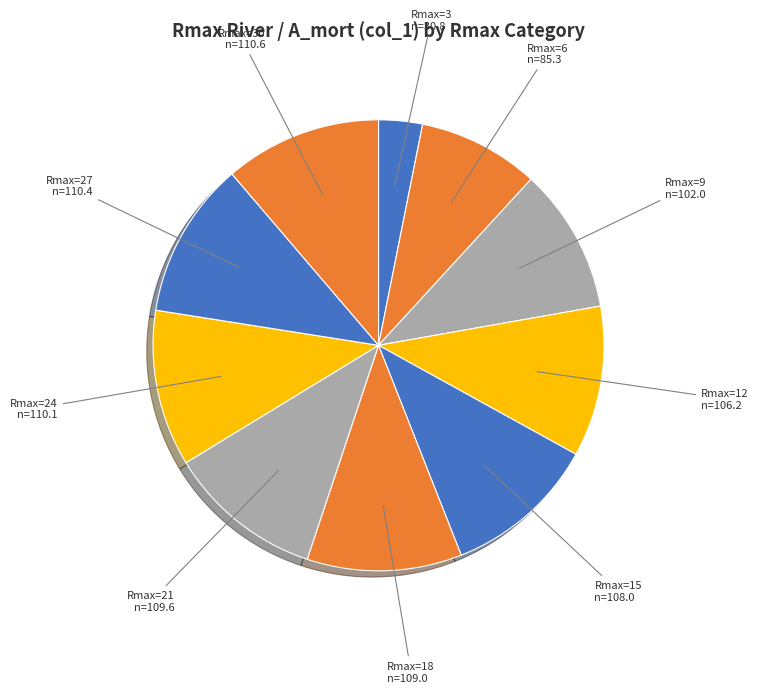

Is it true that Rmax=3 is 11% of the pie?

False